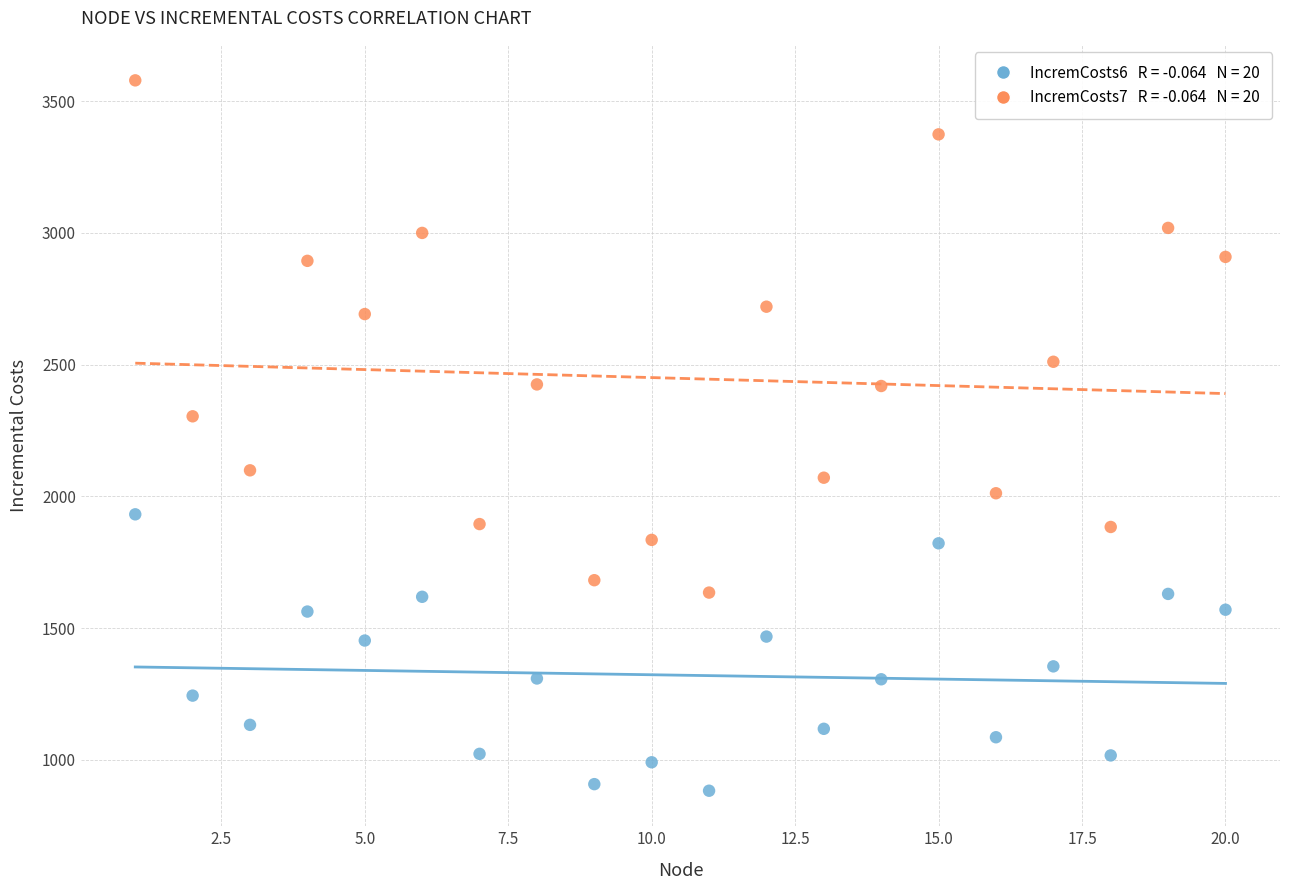

Across all data points, what is the range of X values (max minus min)?

19